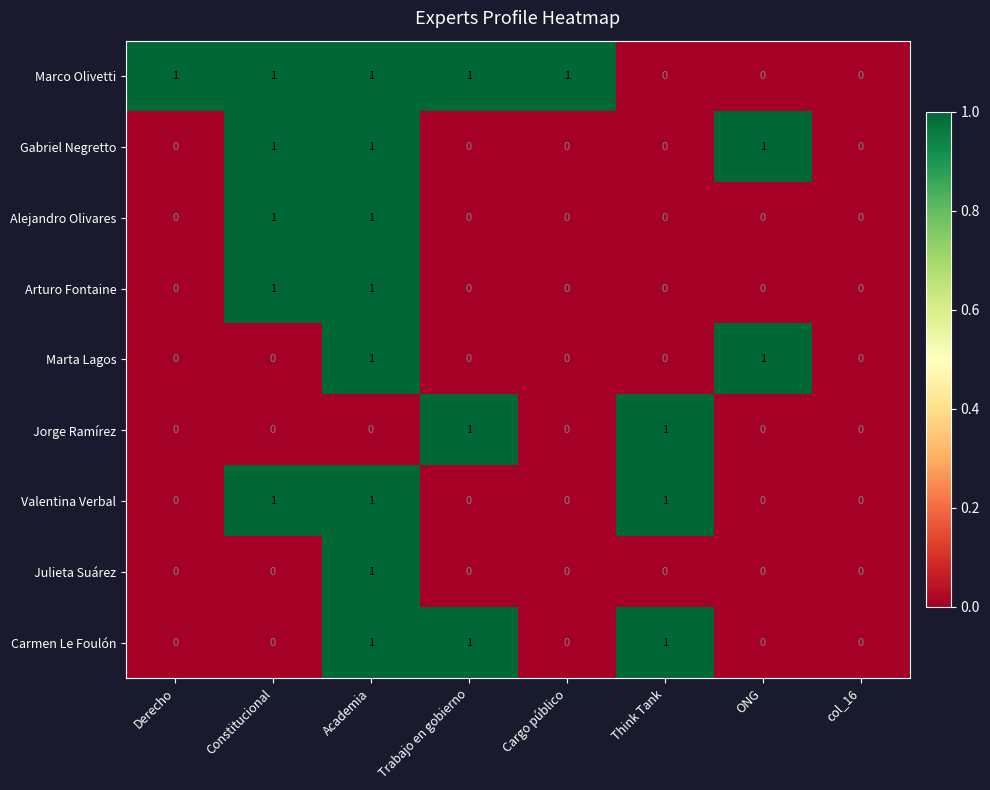

How many Carmen Le Foulón values are between 0 and 1?

8